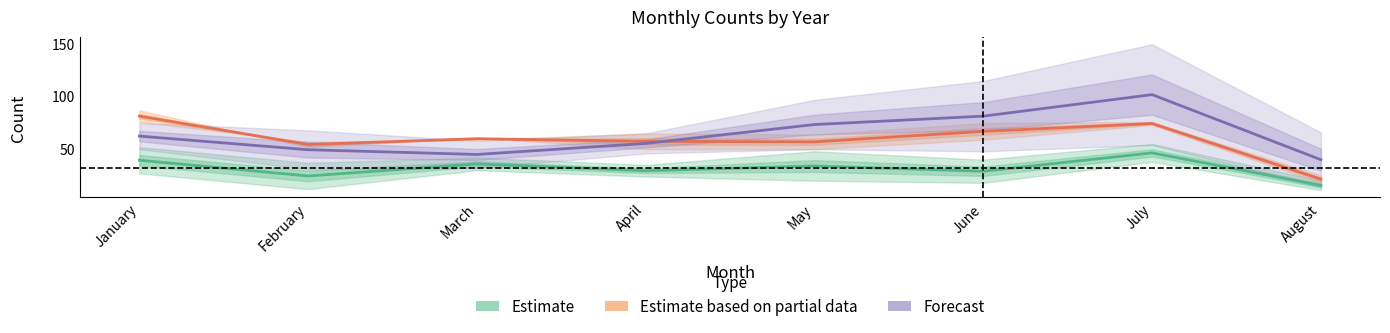

How many values in the Estimate series are below 33?

4